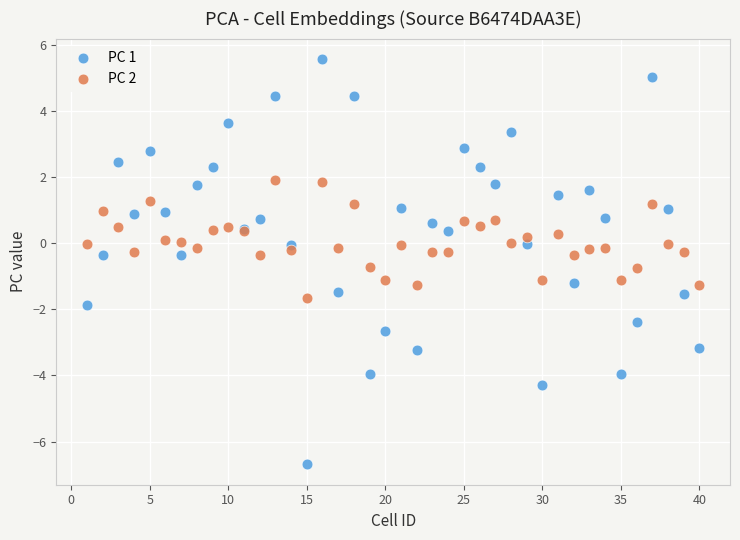

Which series contains the highest Y value?

PC 1